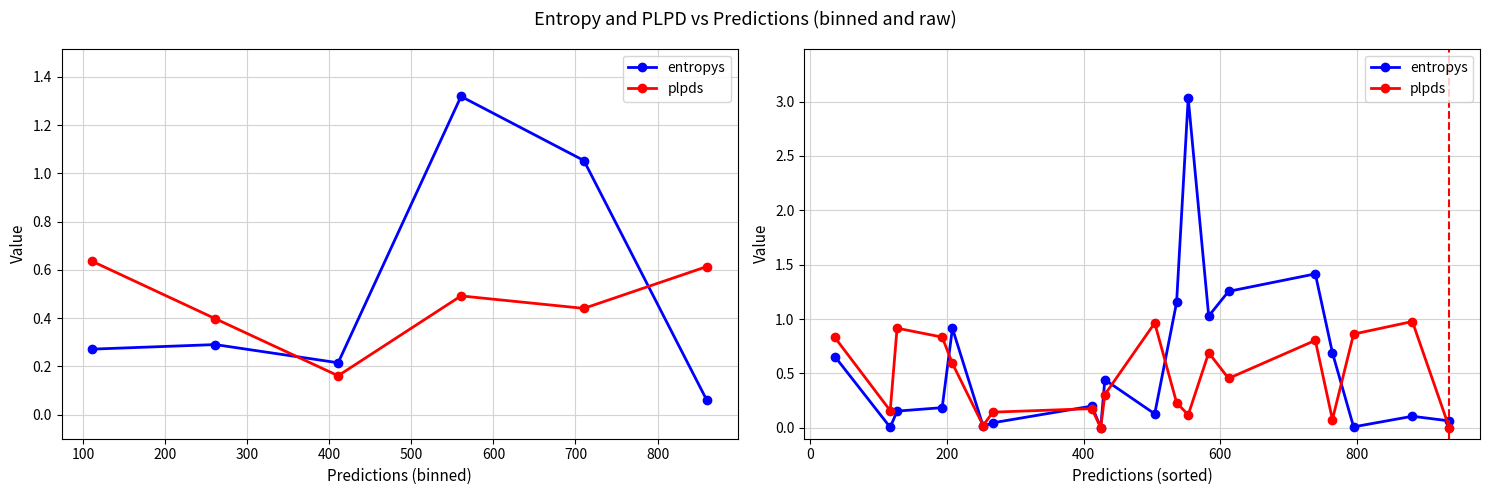

What is the total value across all series at 300?

1.0